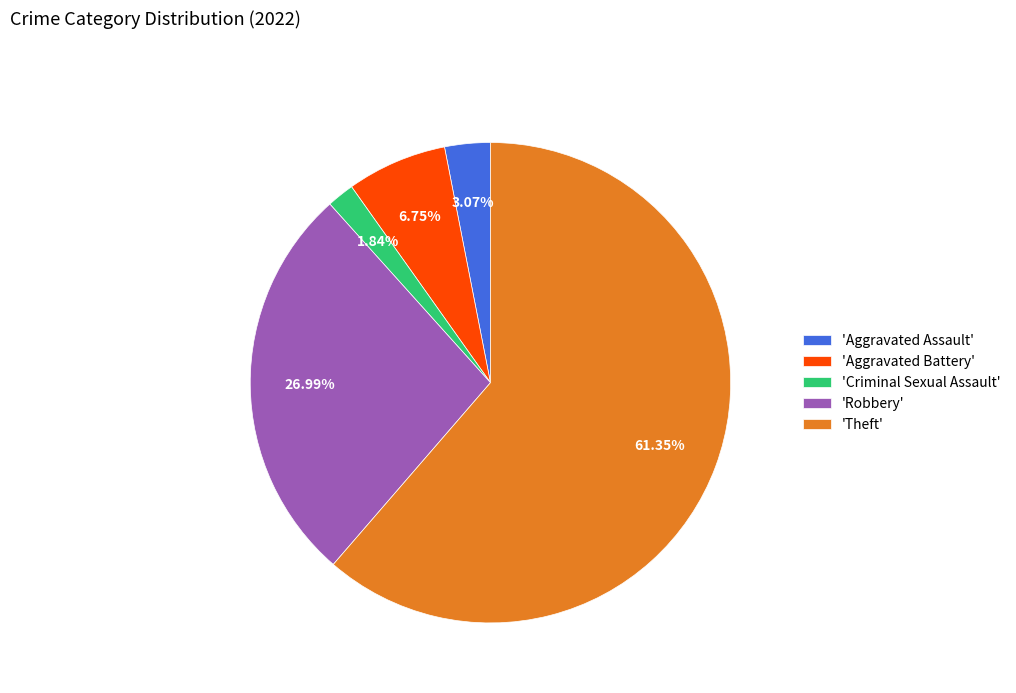

To the nearest percent, what is the average slice percentage?

20%